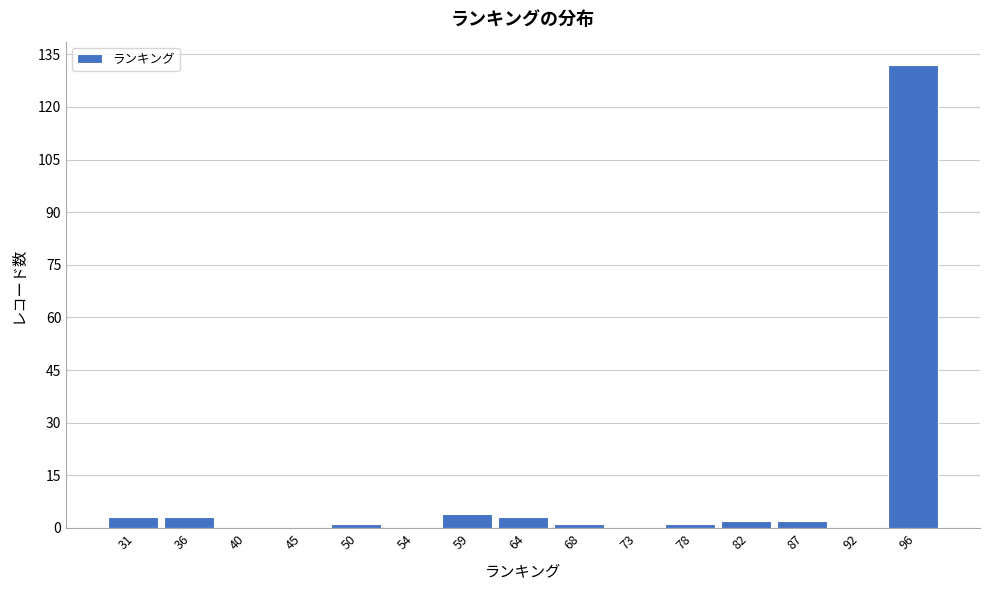

Reading right to left, extract all data points from this chart.

96=132	92=0	87=2	82=2	78=1	73=0	68=1	64=3	59=4	54=0	50=1	45=0	40=0	36=3	31=3